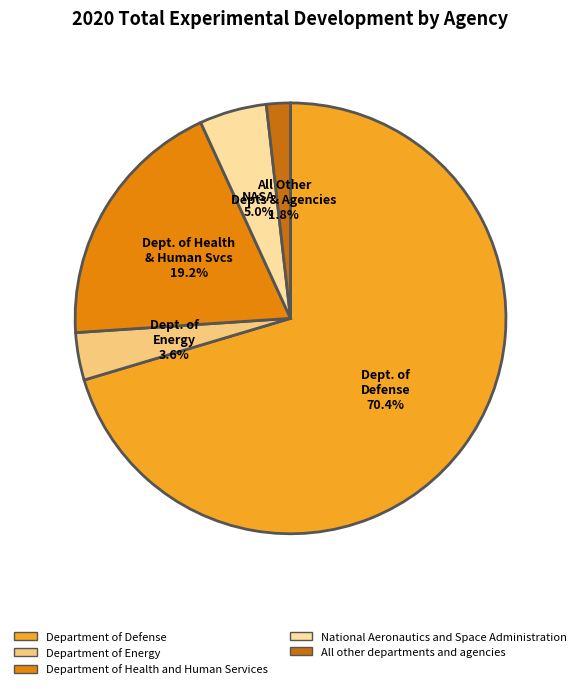

Which category has the biggest portion of the pie?

Department of Defense